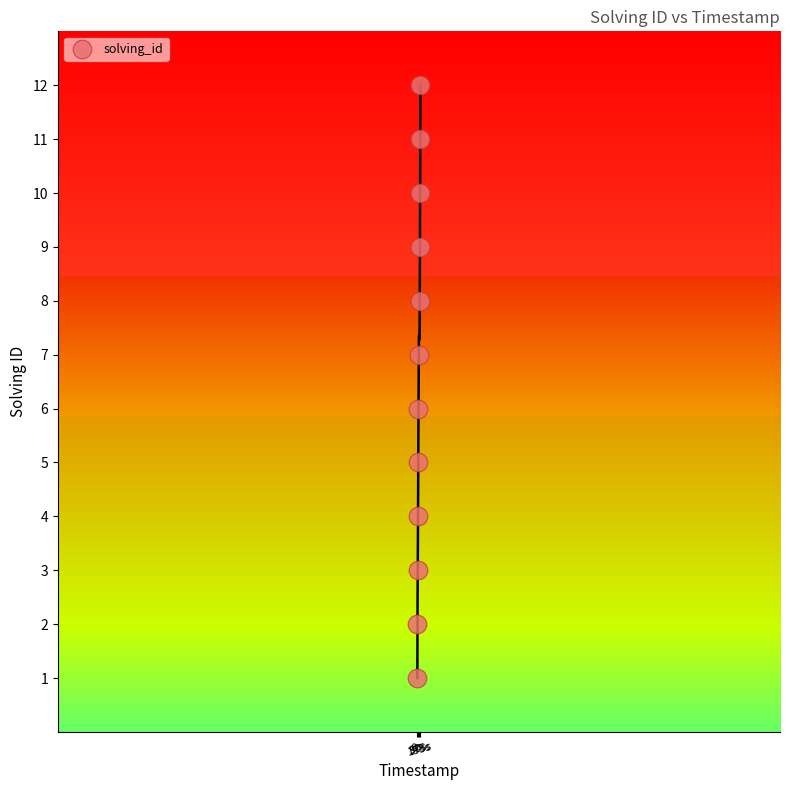

What is the range of X values (max minus min)?

424688